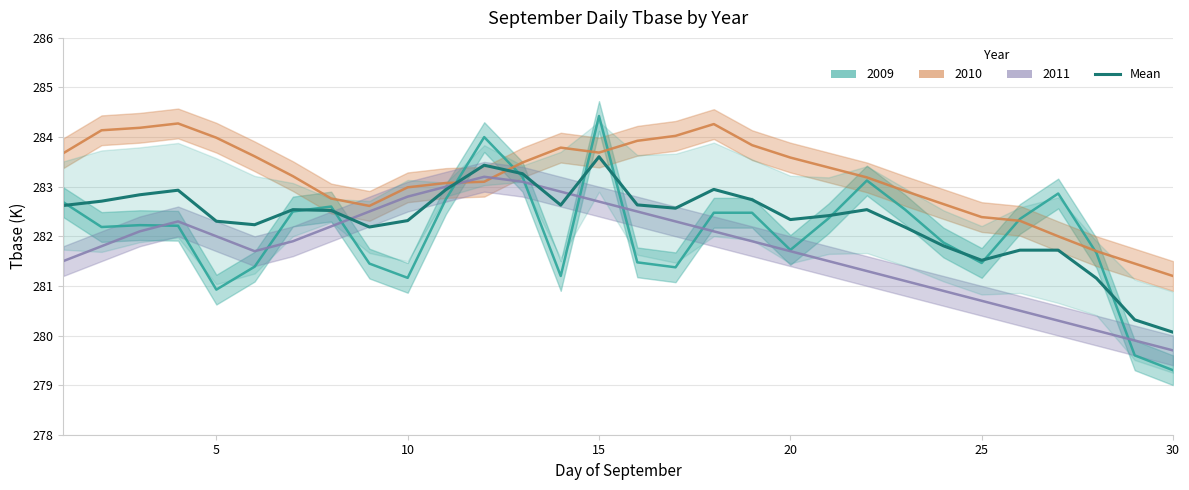

What is the difference between the second highest and second lowest values?

3.1